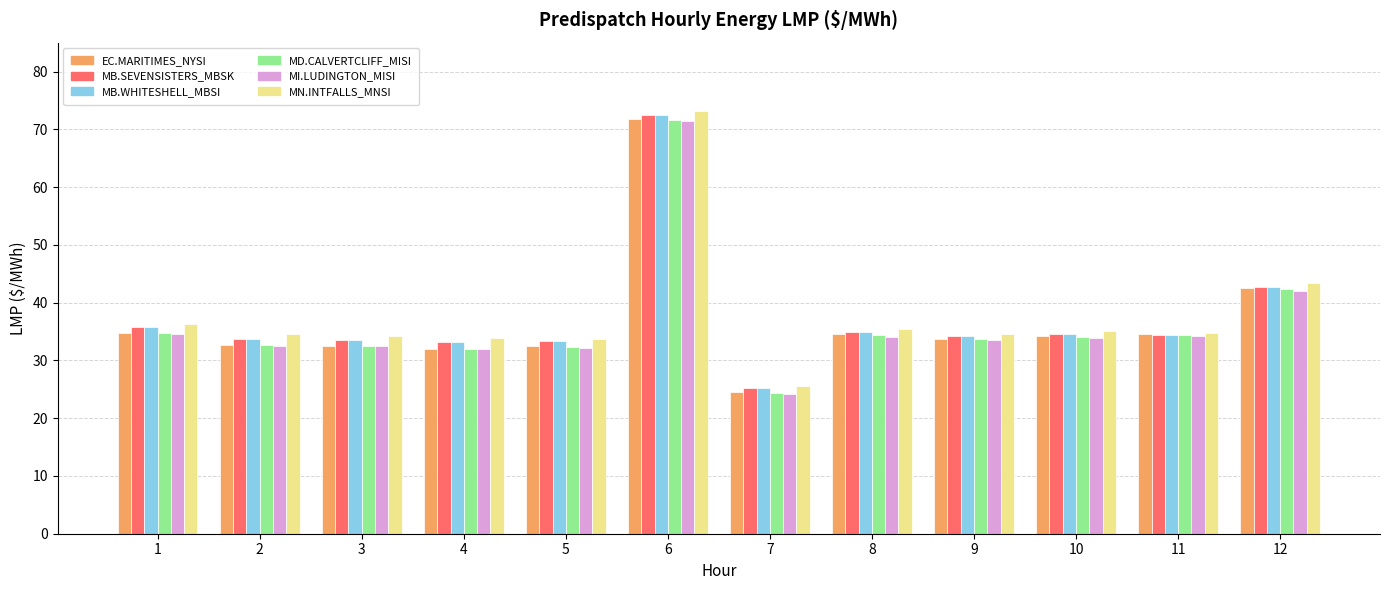

What is the spread (max minus min) of values at 9?

1.1